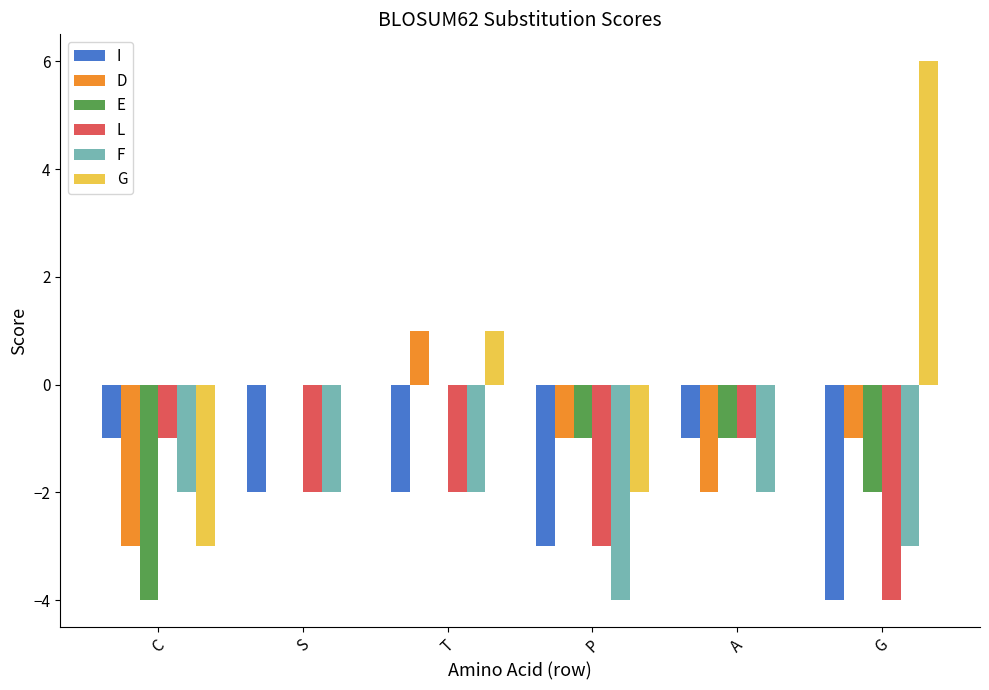

How many categories are shown in the chart?

6